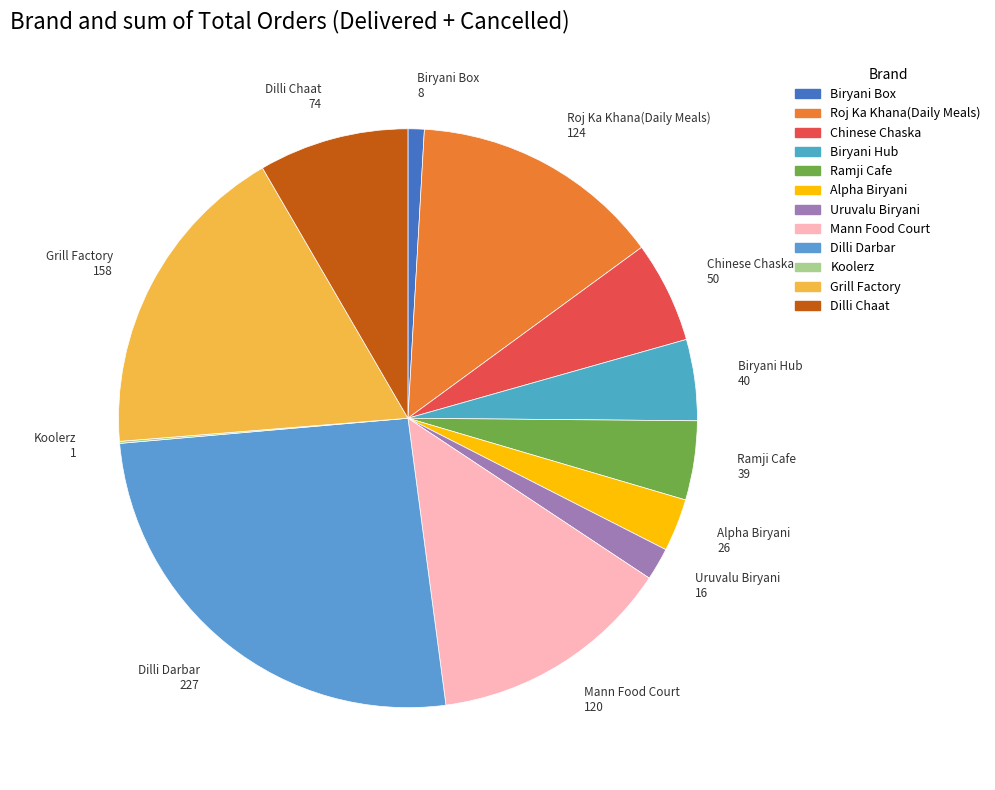

Which has a higher value, Mann Food Court or Ramji Cafe?

Mann Food Court